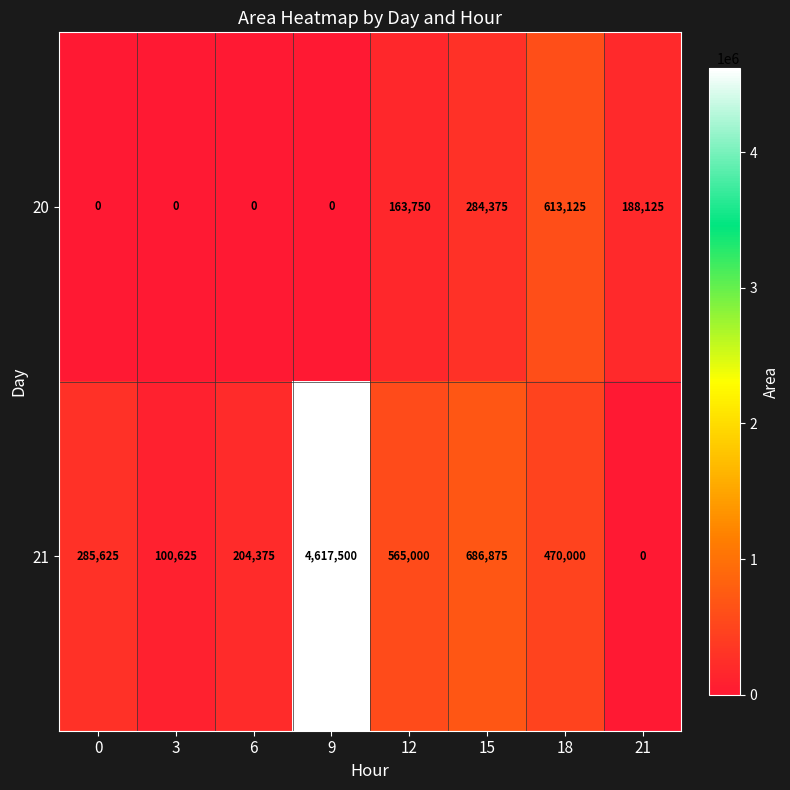

How many data points in 21 are less than 470000?

4